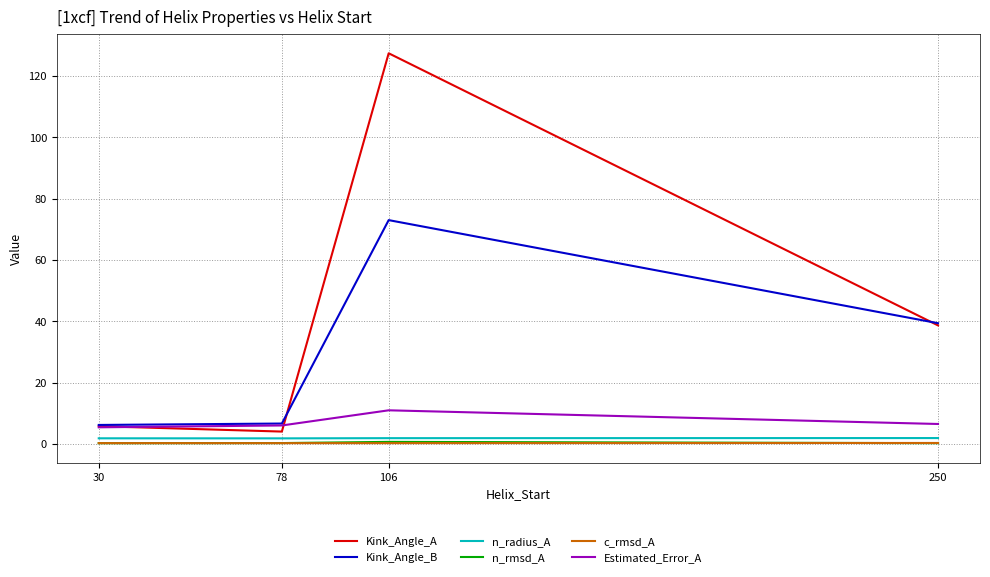

True or false: c_rmsd_A and Kink_Angle_A intersect in this chart.

False